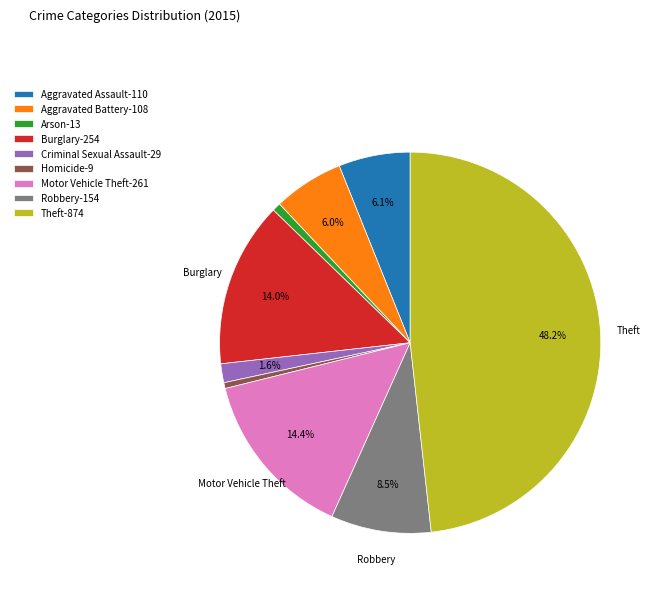

What percentage is the Criminal Sexual Assault slice, to the nearest percent?

2%